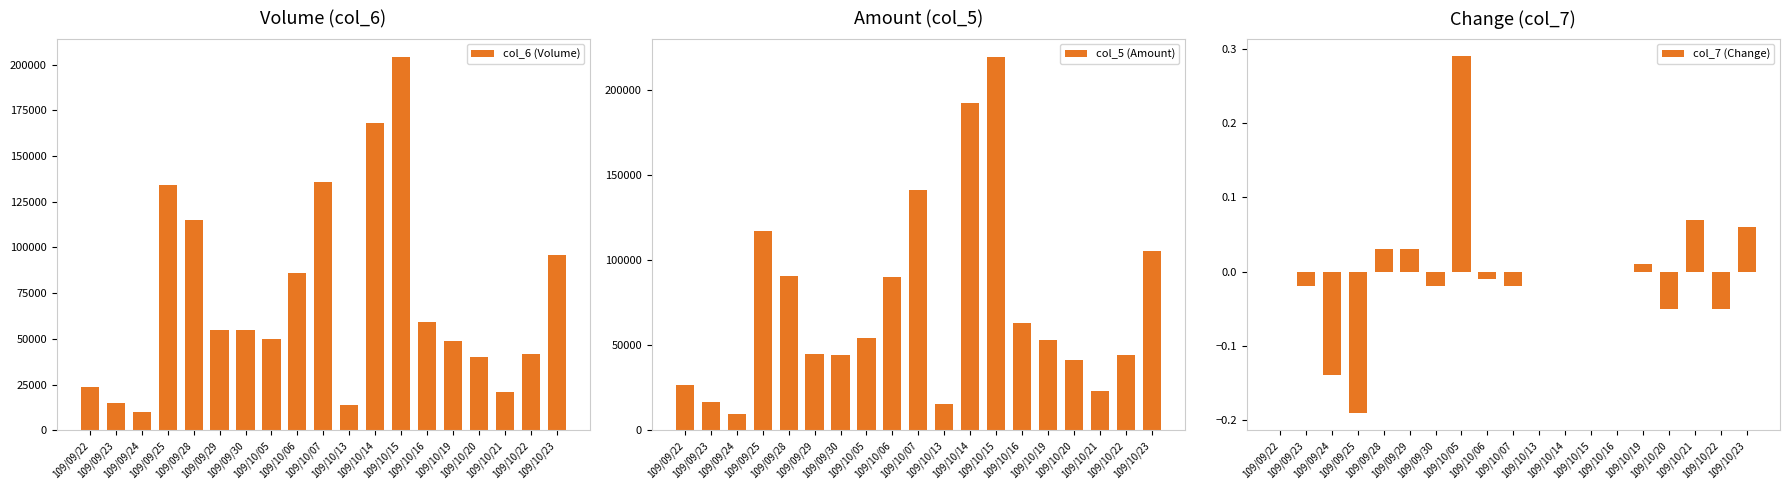

How many groups of bars are there?

19